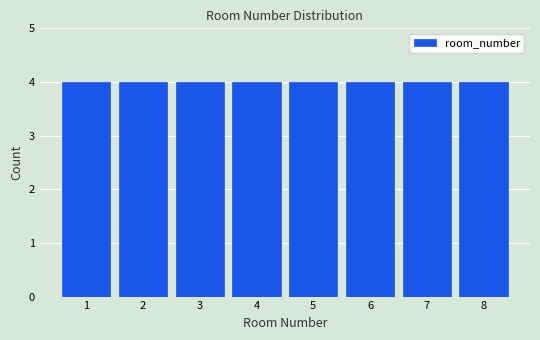

Reading left to right, transcribe this chart: for each bar, give the range it covers on the x-axis and its height. The values are not printed on the chart, so give them approximately, as read against the axis.

0.5 to 1.5: 4
1.5 to 2.5: 4
2.5 to 3.5: 4
3.5 to 4.5: 4
4.5 to 5.5: 4
5.5 to 6.5: 4
6.5 to 7.5: 4
7.5 to 8.5: 4